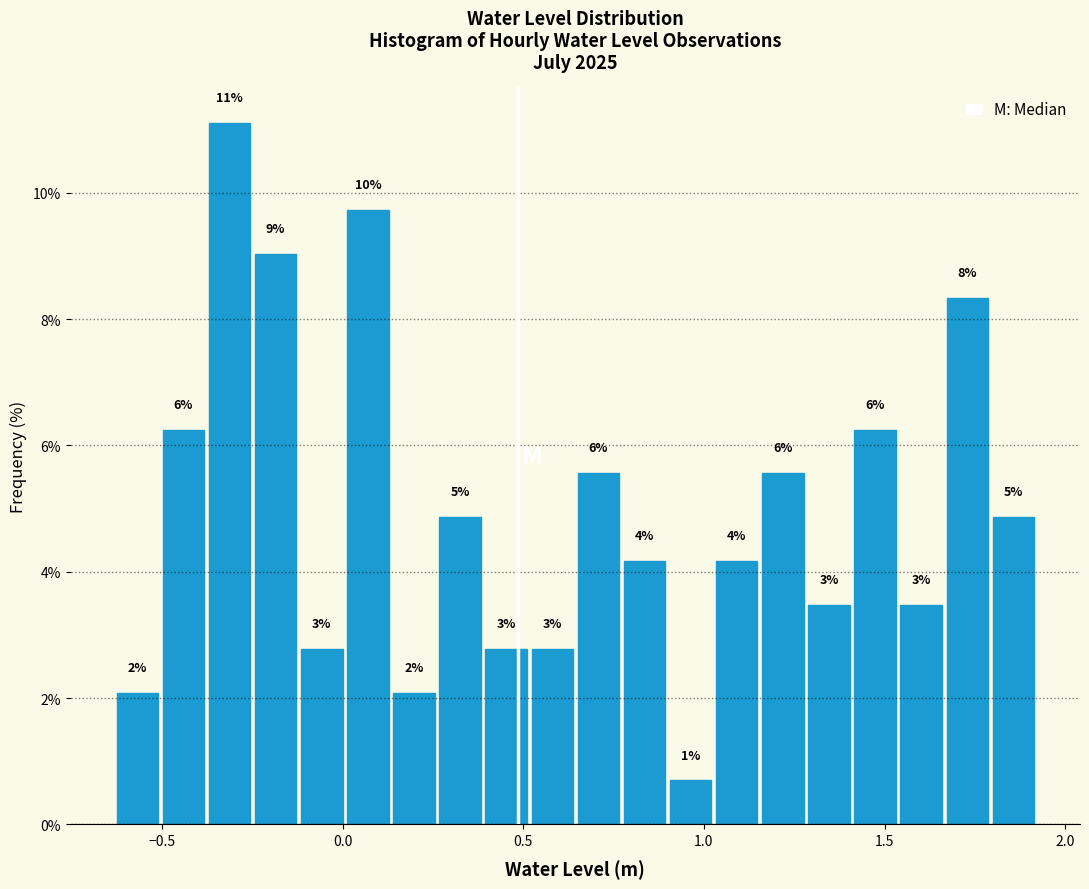

Read against the x-axis, roughly where is the centre of the tallest bar?

-0.30